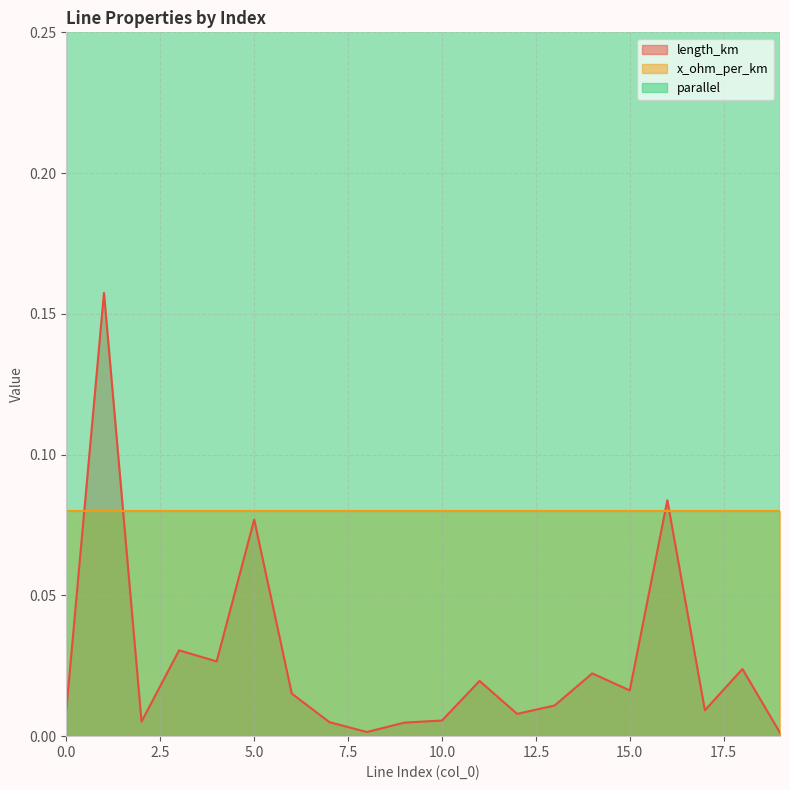

At which category is the sum across all series the highest?

1